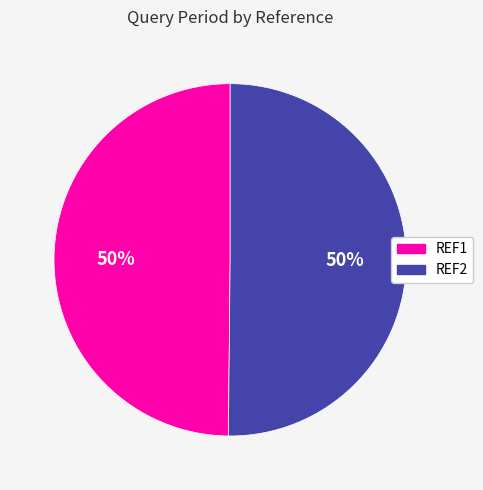

What is the ratio of the value at REF2 to the value at REF1?

1.0